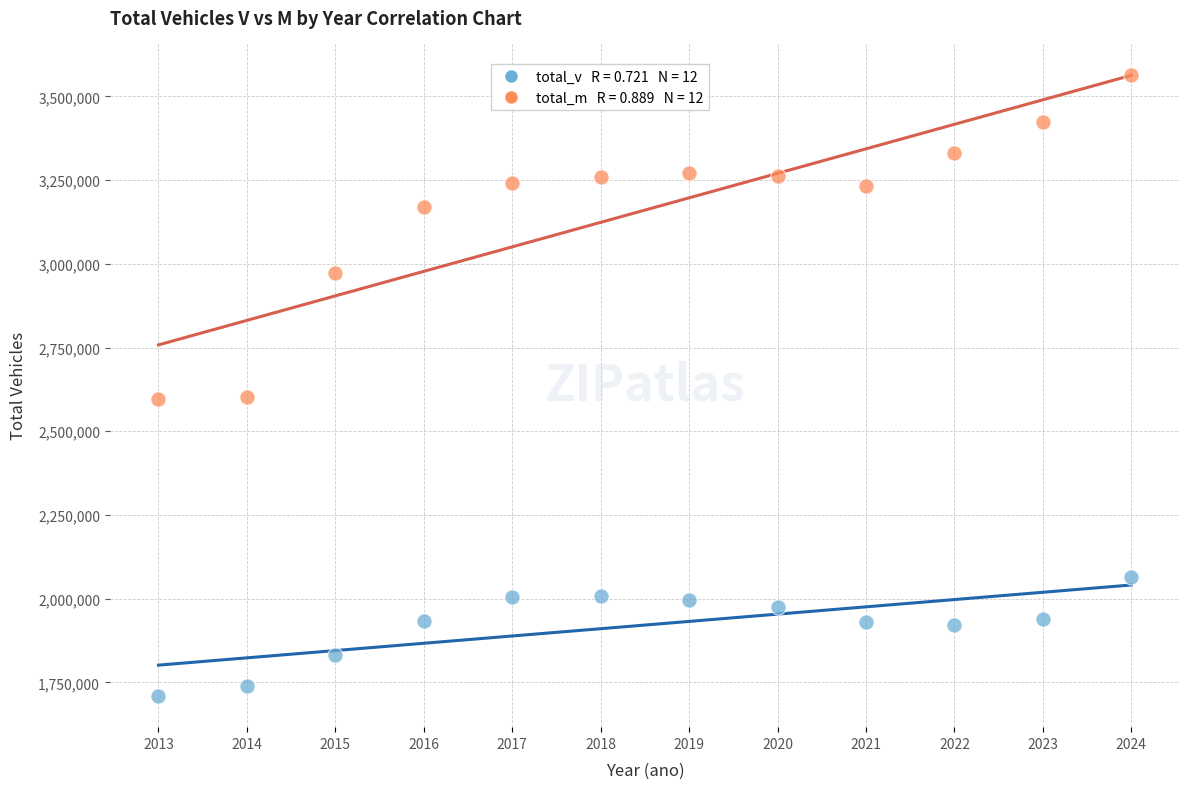

Across all data points, what is the range of Y values (max minus min)?

1856046.8